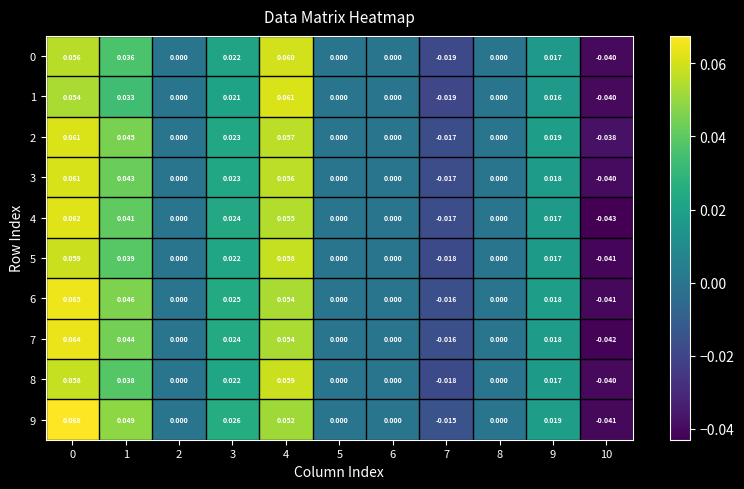

How many distinct data groups are displayed?

10